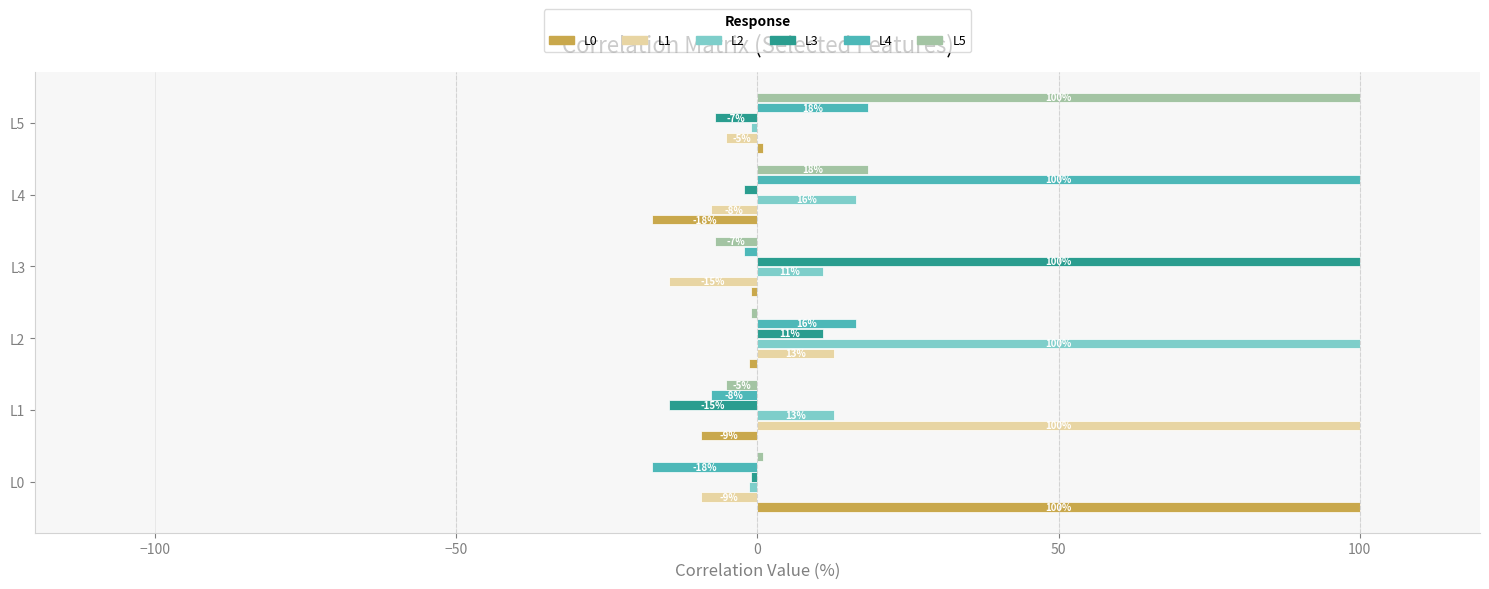

What are all the series names shown in the legend?

L0, L1, L2, L3, L4, L5